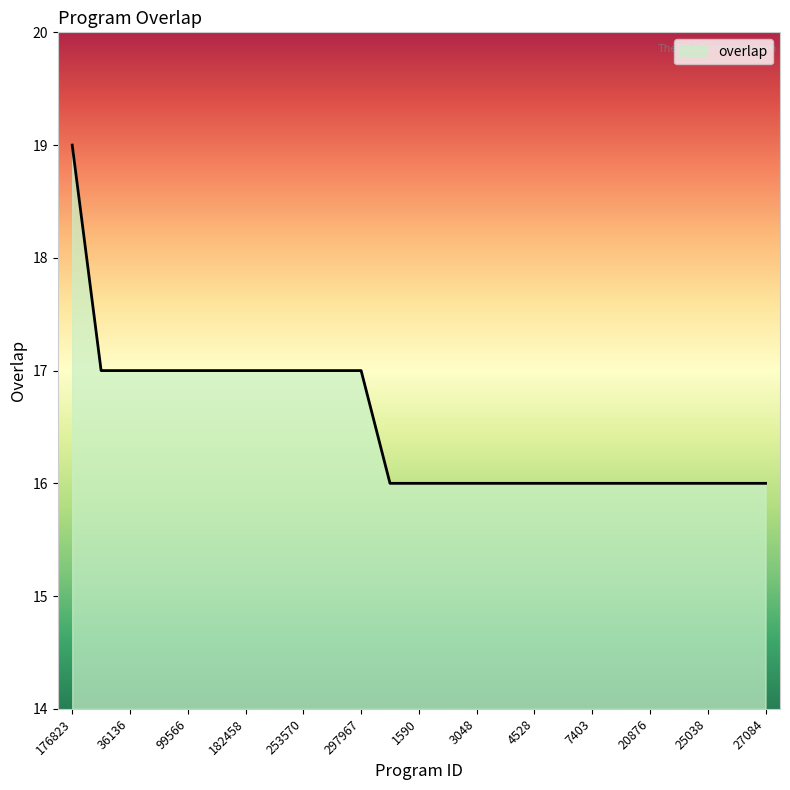

What is the difference between the maximum and minimum values?

3